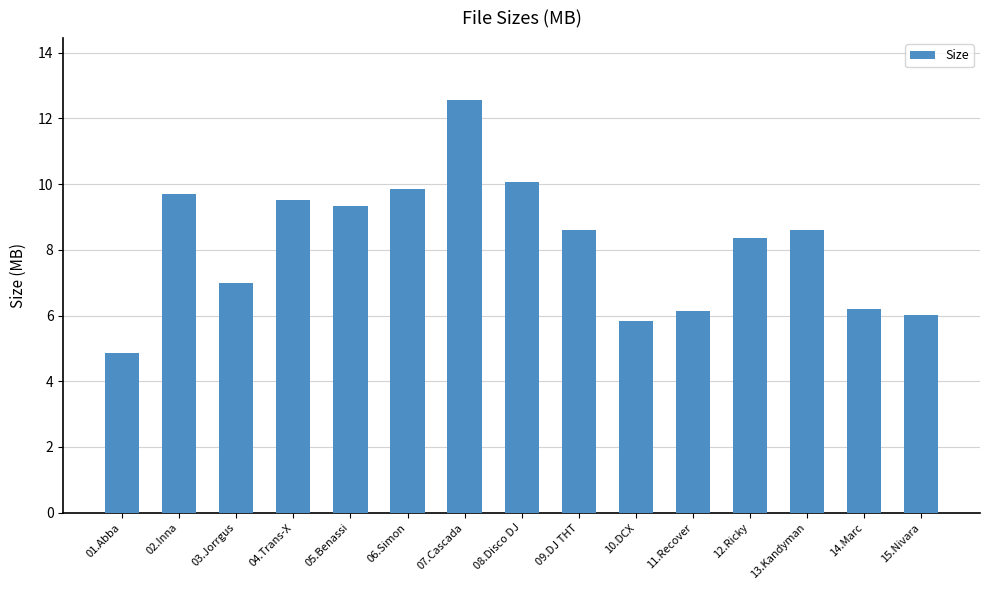

What is the change in value from 01.Abba to 11.Recover?

+1.3